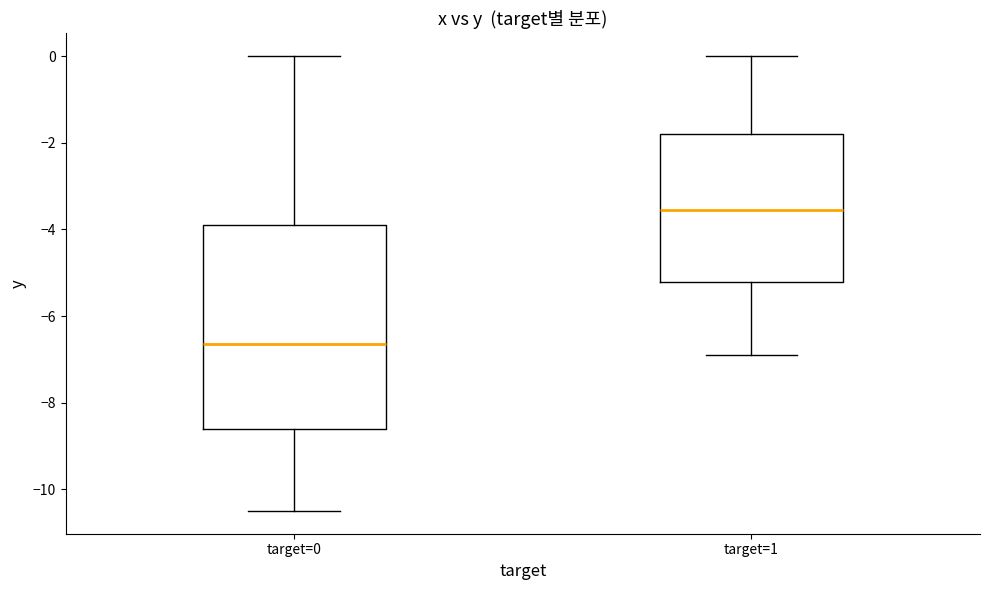

Which box is the tallest, from its lower edge to its upper edge?

target=0